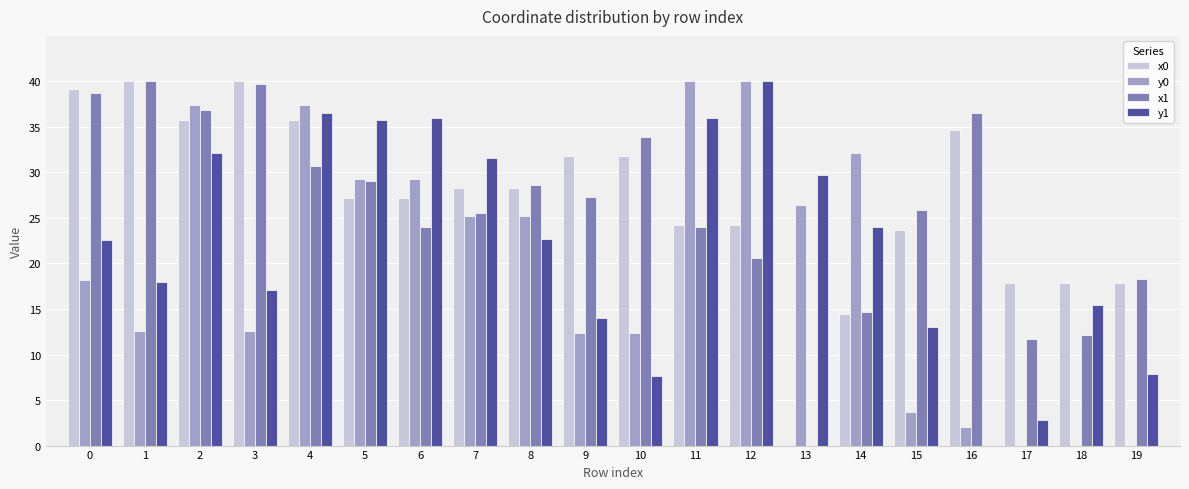

What is the greatest value displayed?

40.0